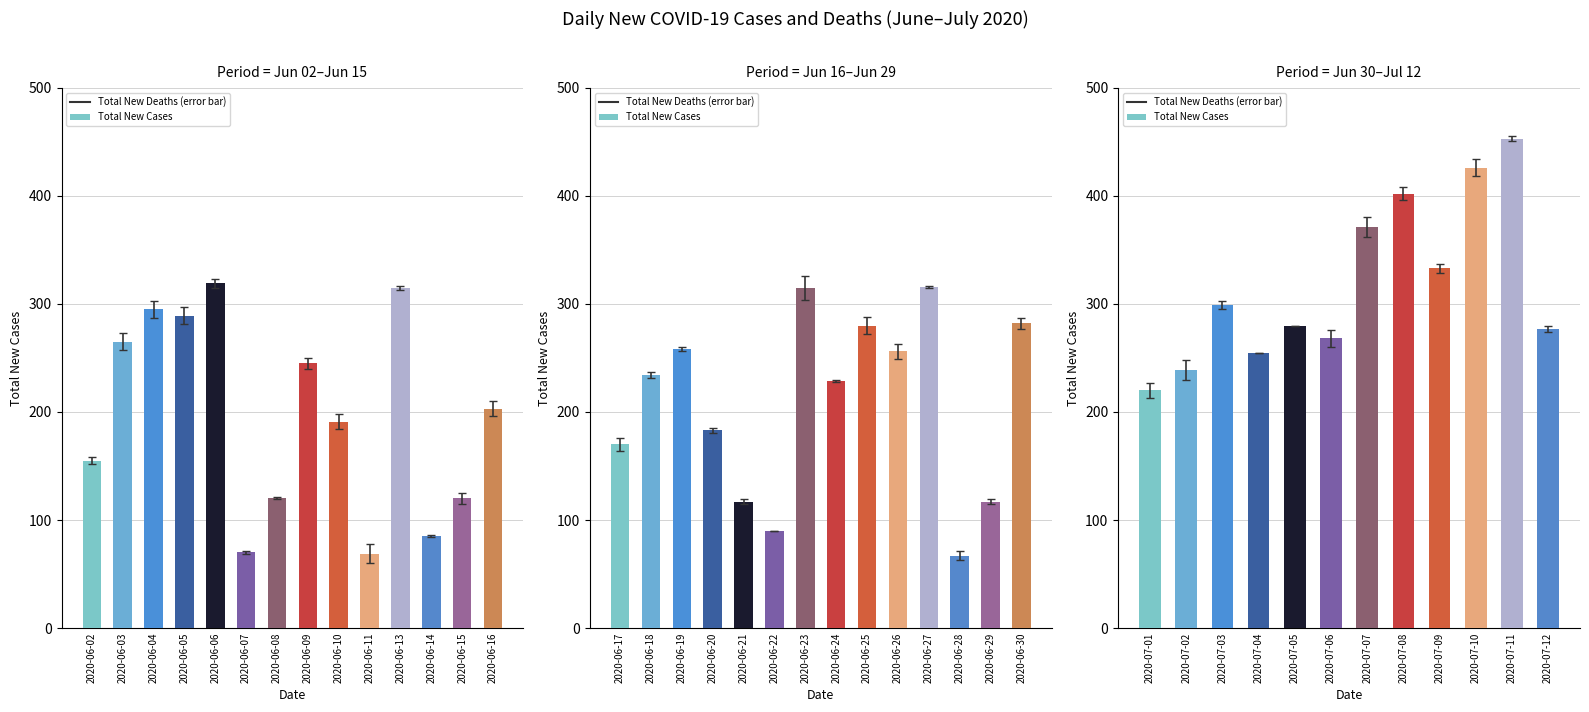

Does the chart contain stacked bars?

No